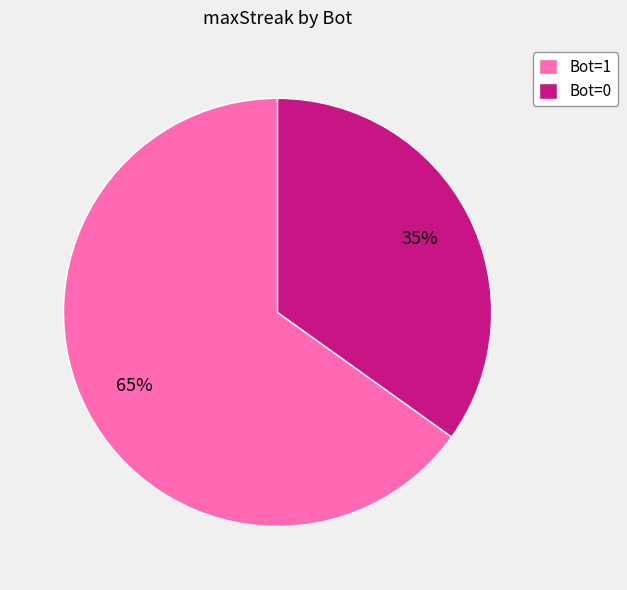

What percentage is the Bot=0 slice, to the nearest percent?

35%